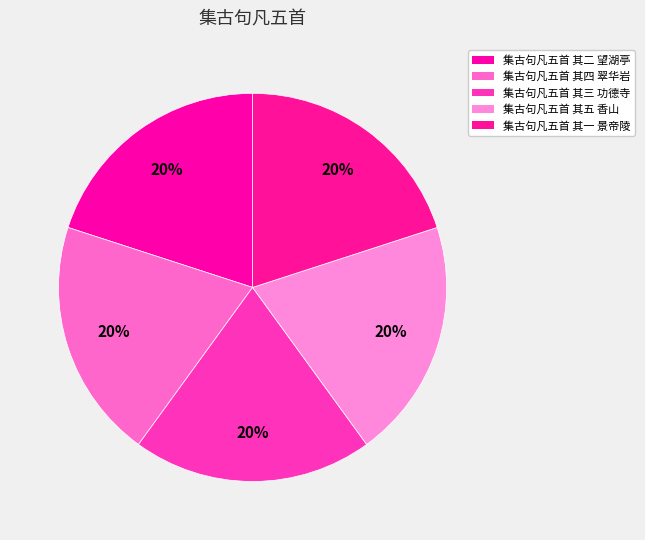

To the nearest percent, what portion does 集古句凡五首 其四 翠华岩 represent?

20%